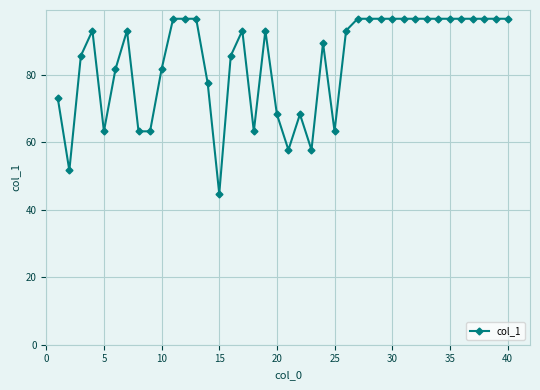

Count the number of data series in this chart.

1